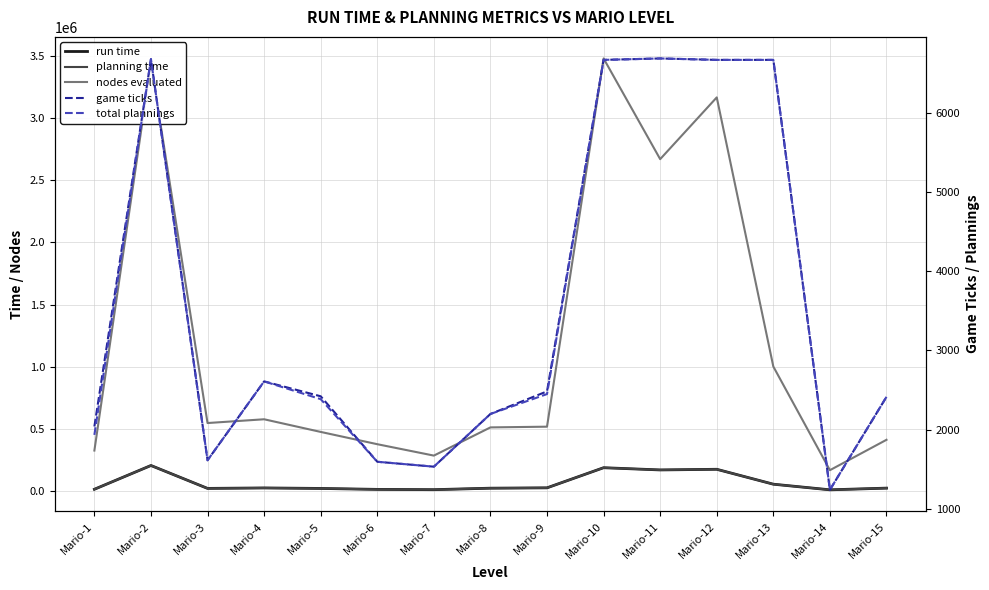

True or false: total plannings and run time cross at least once.

False